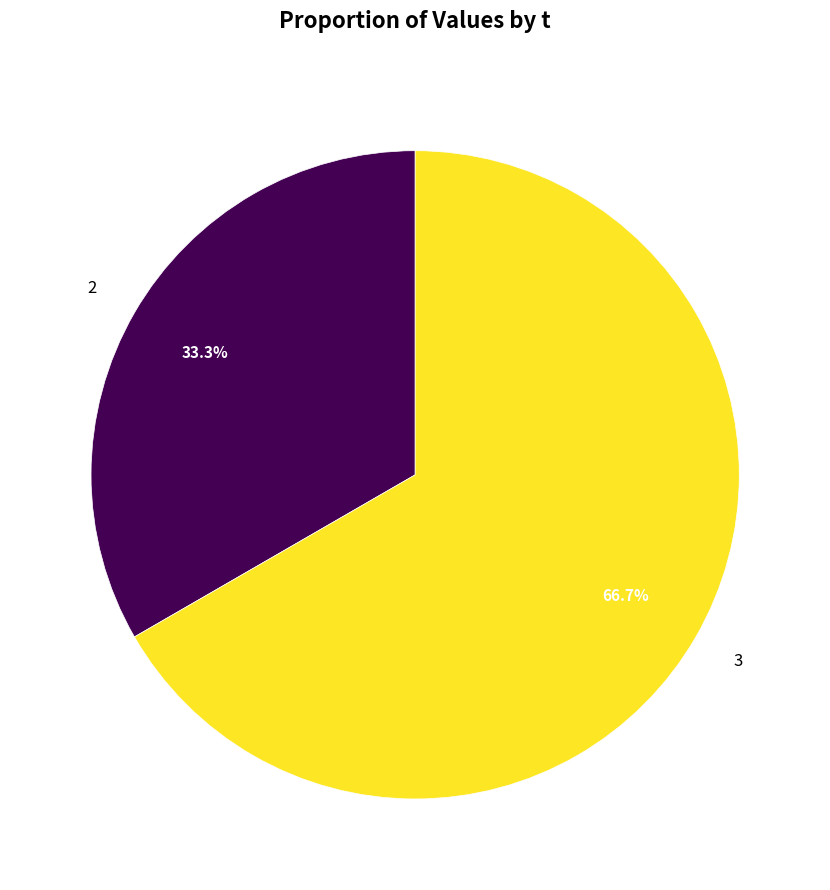

Is there a majority slice in this chart?

Yes